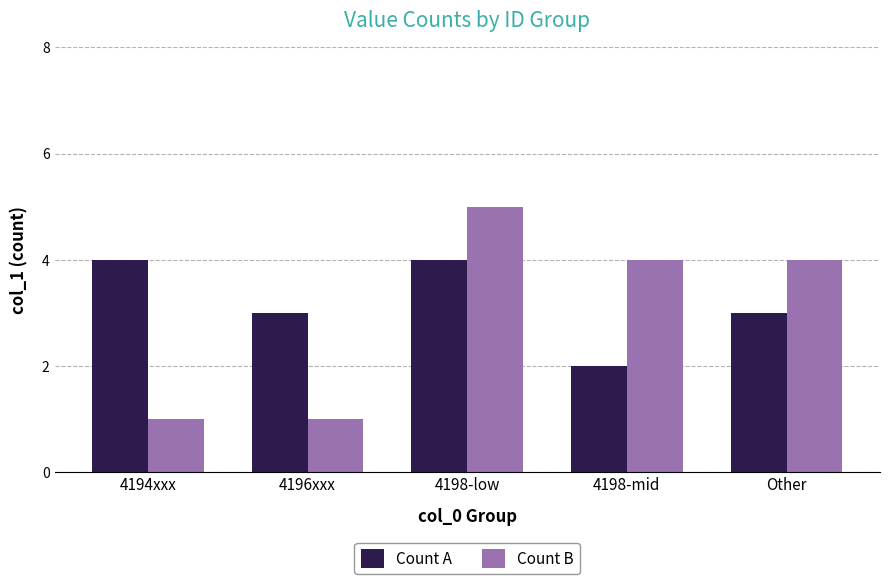

What is the difference between the highest and lowest values at 4198-mid?

2